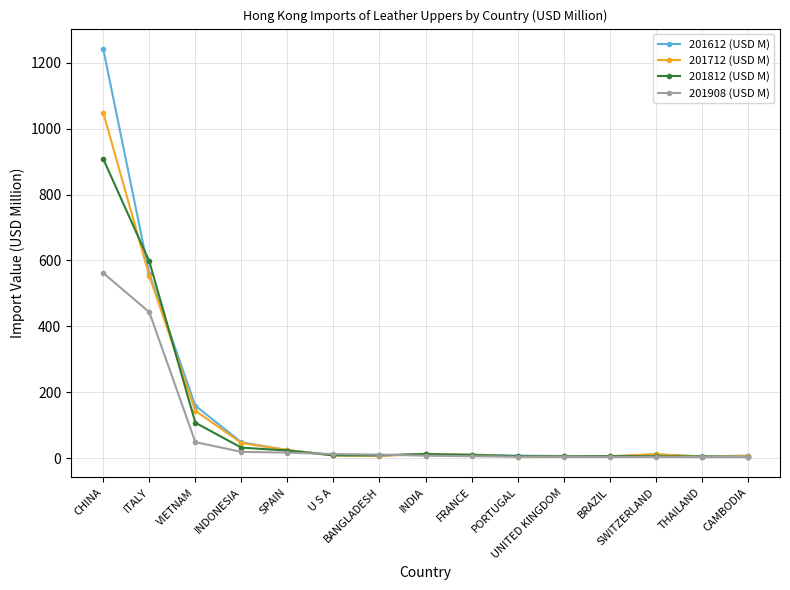

True or false: 201612 (USD M) has more than 0 points higher than both neighbors.

True